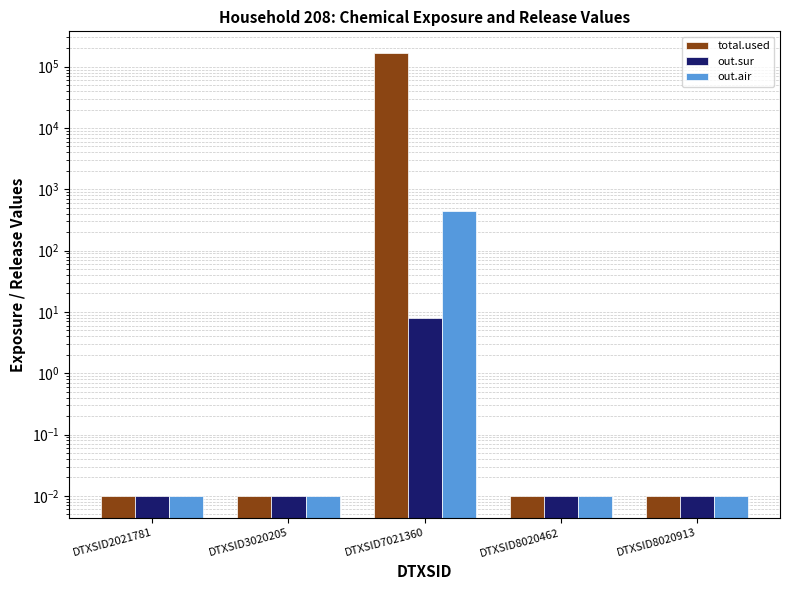

At which category is the sum across all series the highest?

DTXSID7021360